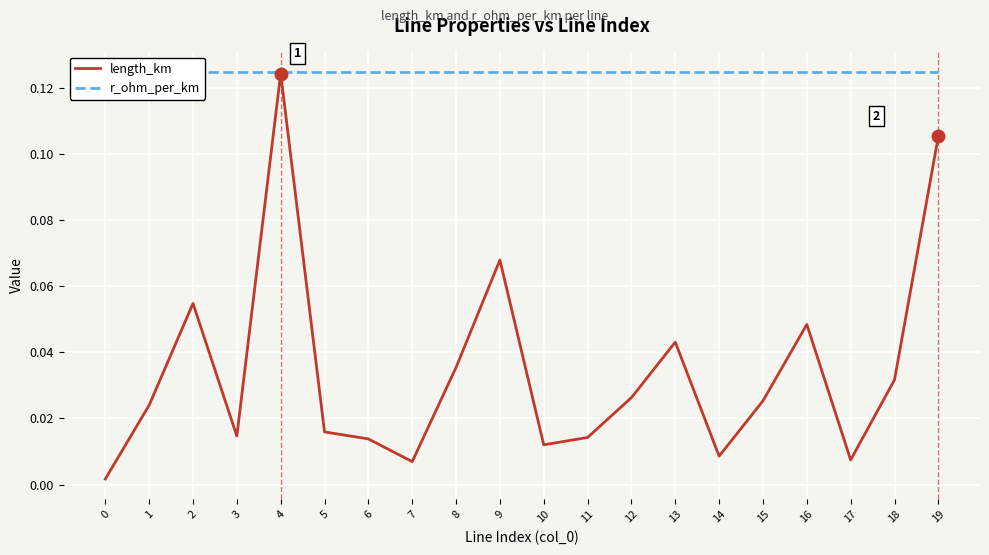

List the series in order of their overall mean, lowest first.

length_km, r_ohm_per_km